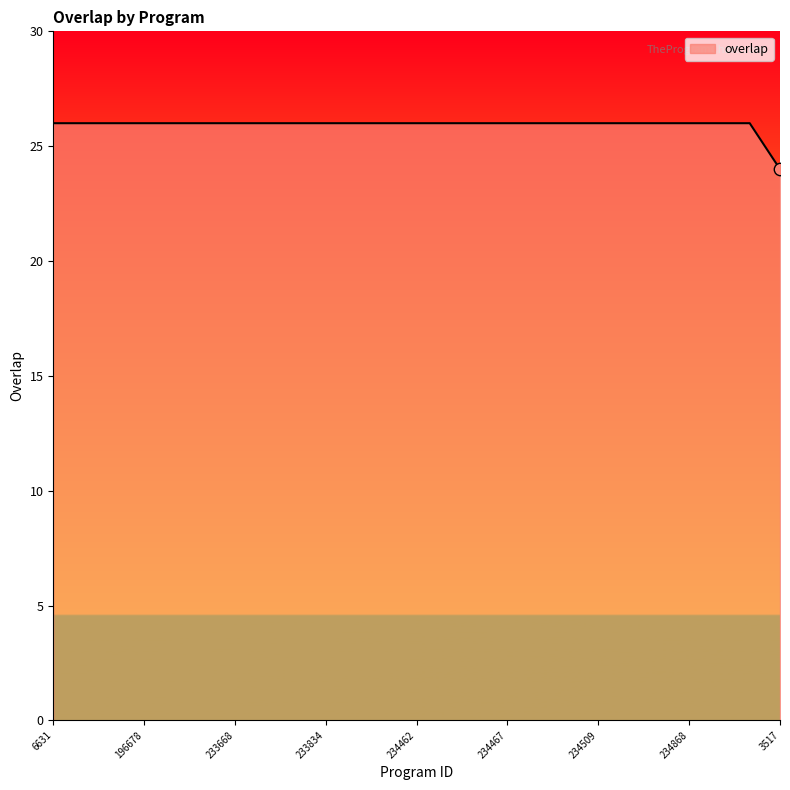

What is the maximum value shown in the chart?

26